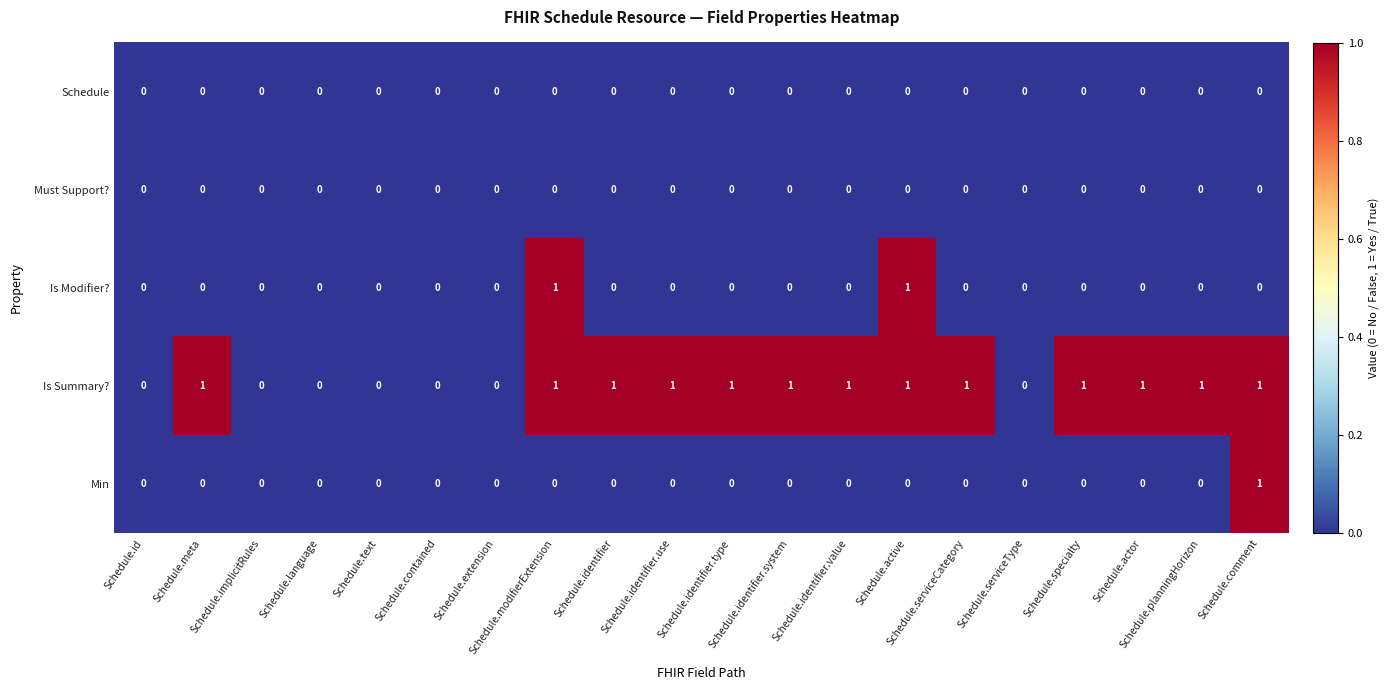

What is the sum of all Is Summary? values?

13